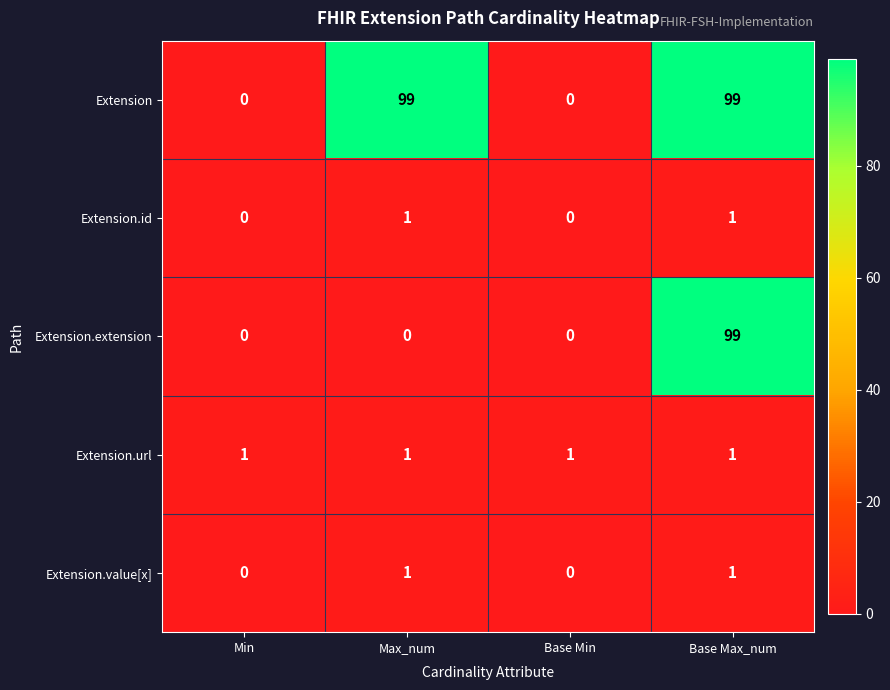

What is the total value across all series at Min?

1